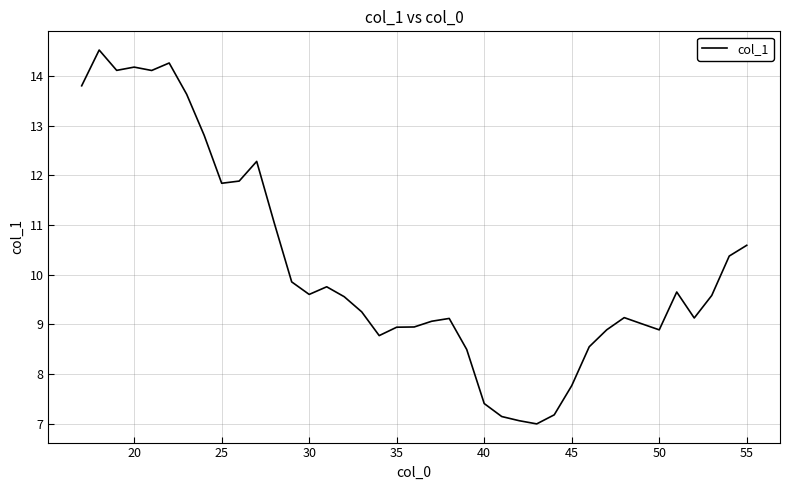

What is the difference between the maximum and minimum values?

7.5